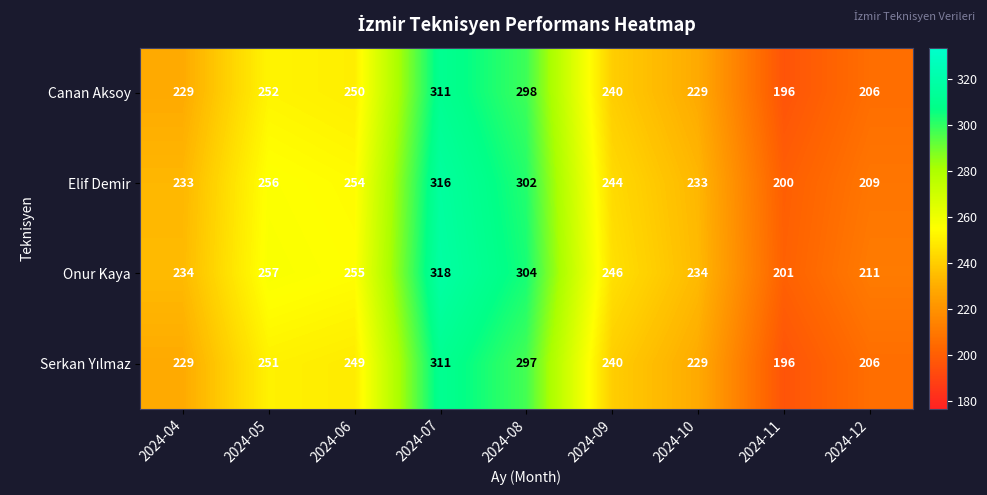

Read the Canan Aksoy value at 2024-05.

252